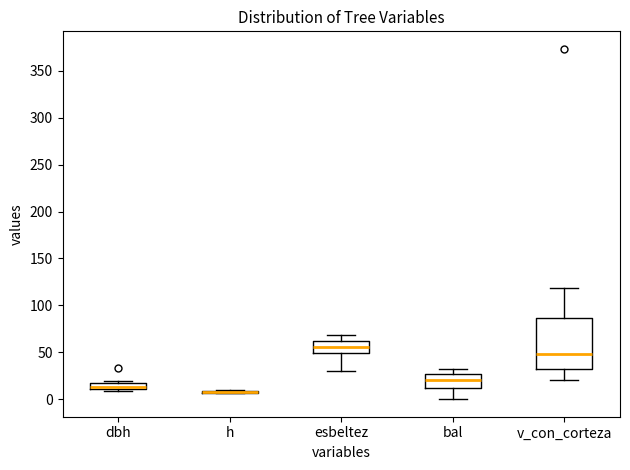

Where is the lower edge of the box for esbeltez on the y-axis? The values are not printed on the chart, so give them approximately, as read against the axis.

50